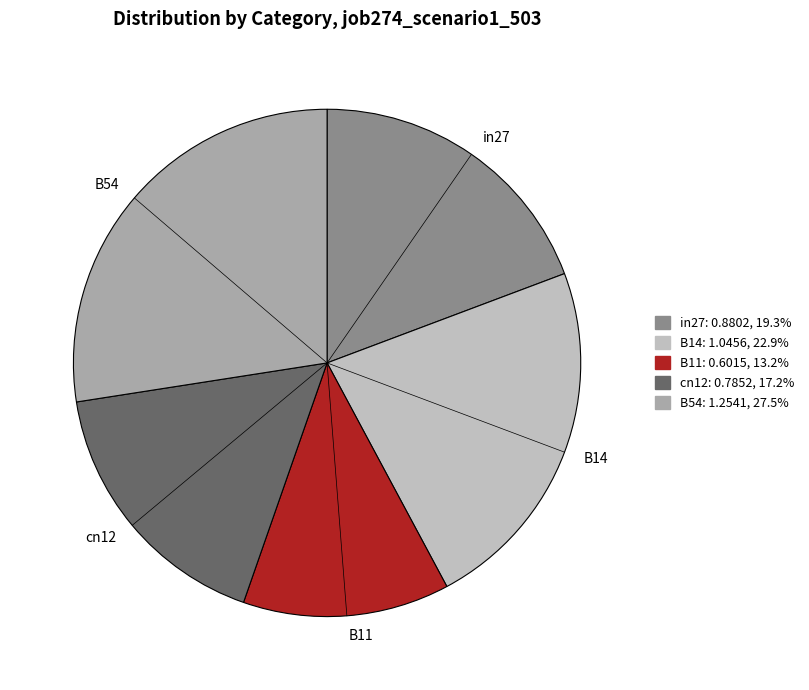

Is there any slice that represents more than half of the pie?

No